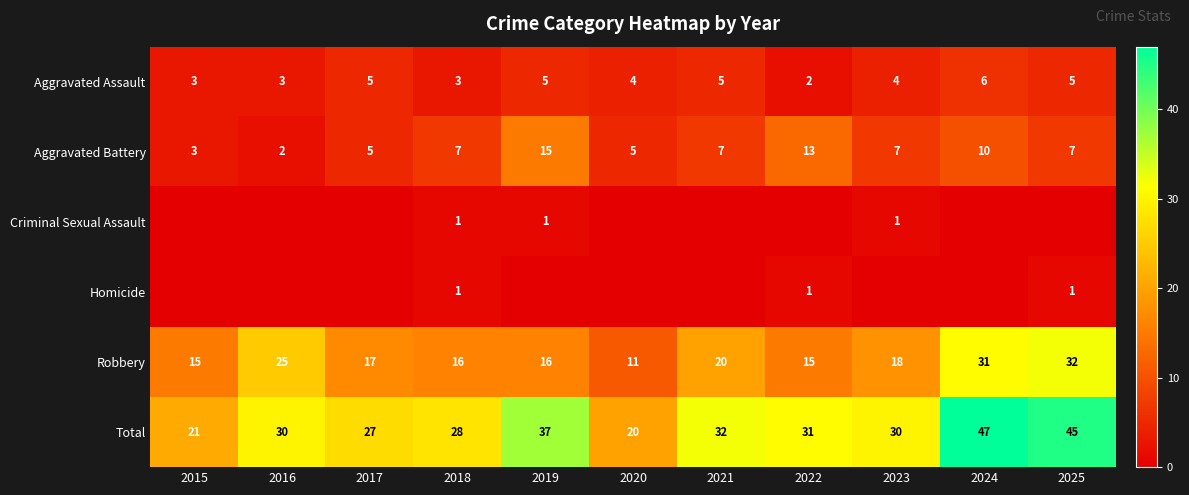

What is the difference between the maximum and minimum values in the Aggravated Battery series?

13